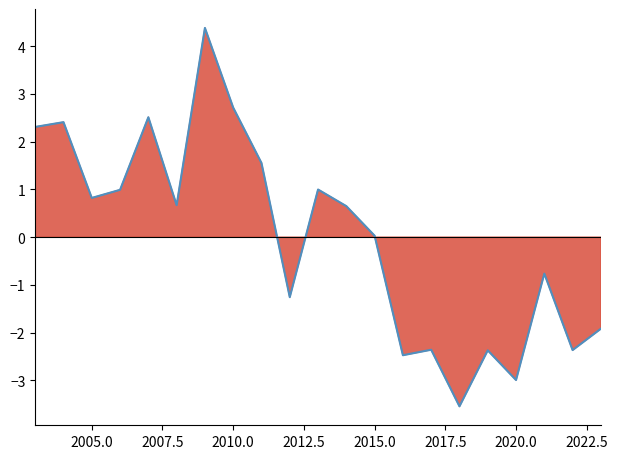

How many series are shown in this chart?

1